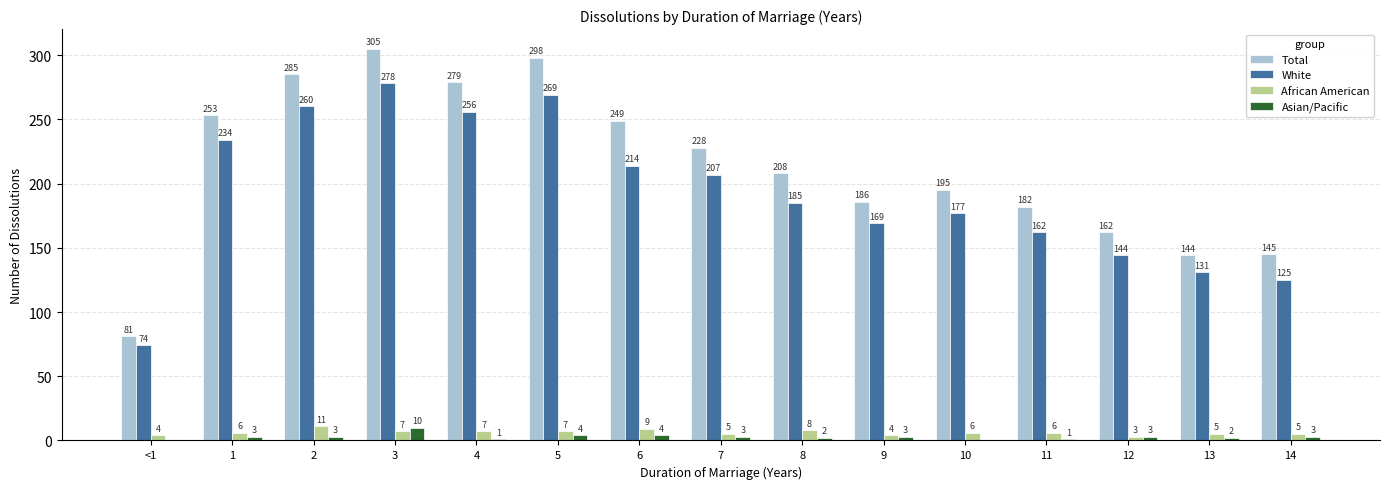

Does the chart contain stacked bars?

No